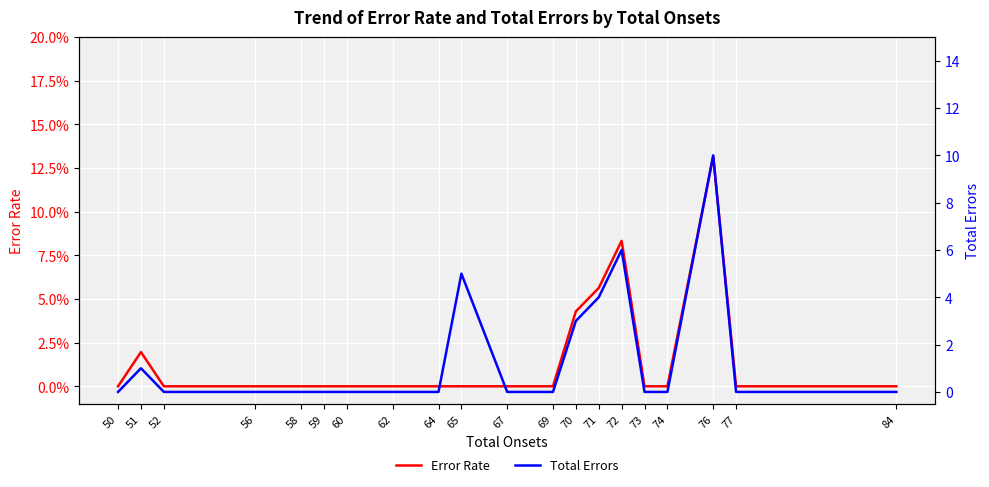

Which series changed the most between 73 and 76?

Total Errors